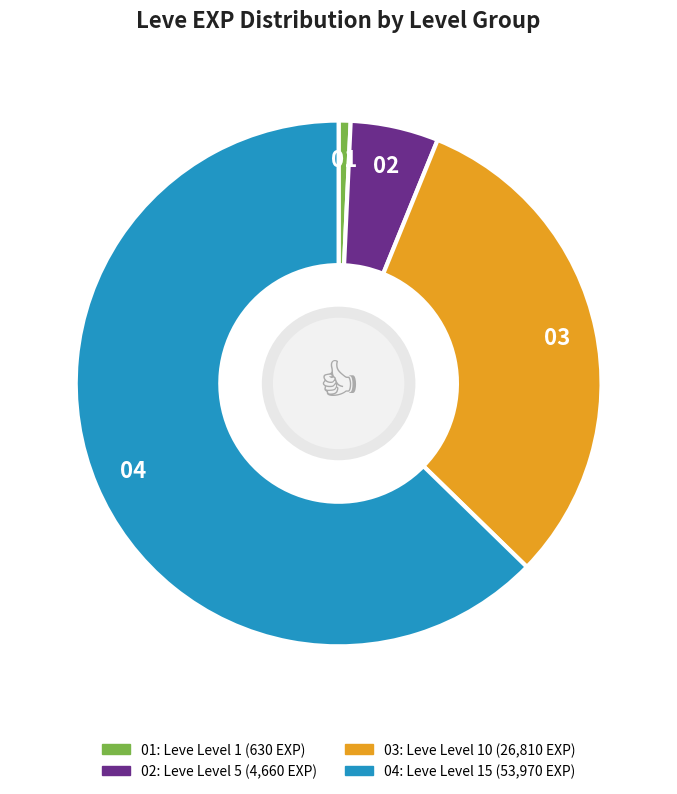

Is there a majority slice in this chart?

Yes